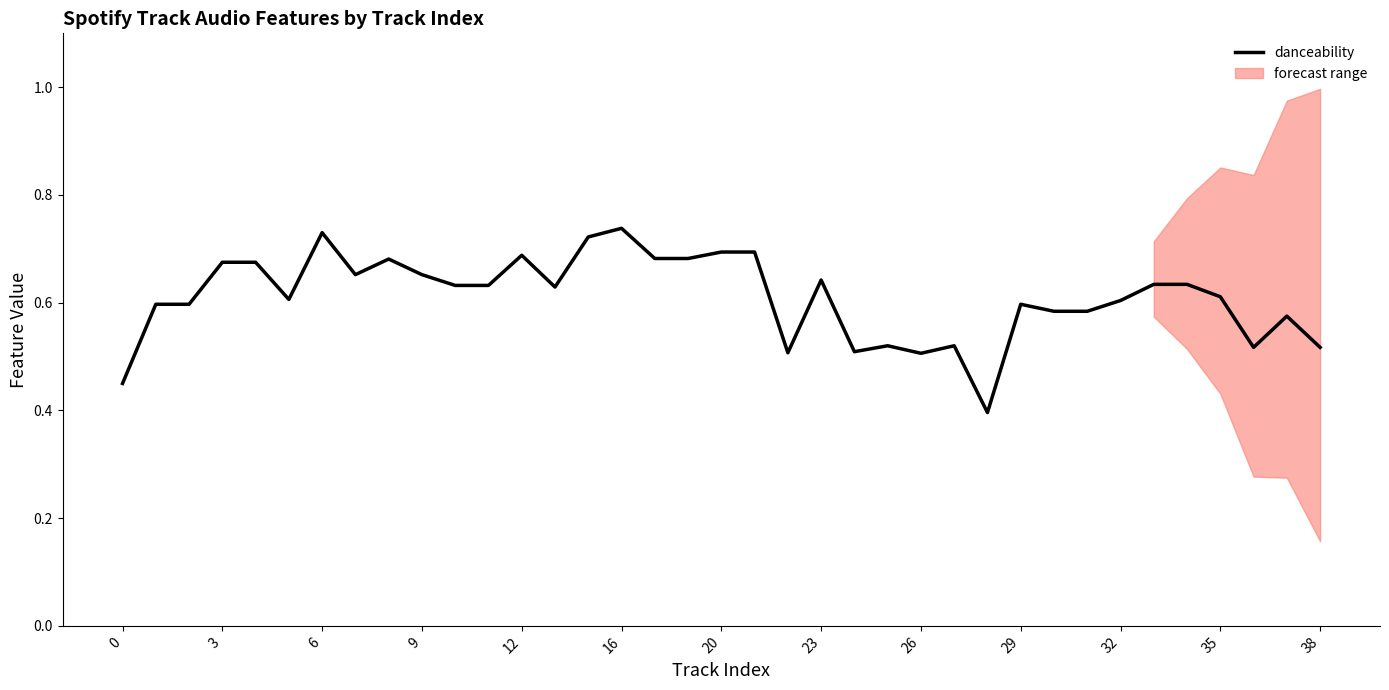

Read the value at 14.

0.7